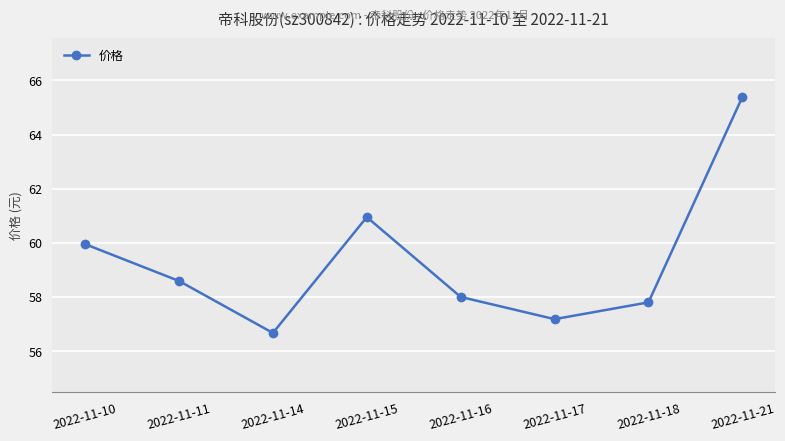

What is the value of the 7th point from the left?

57.8